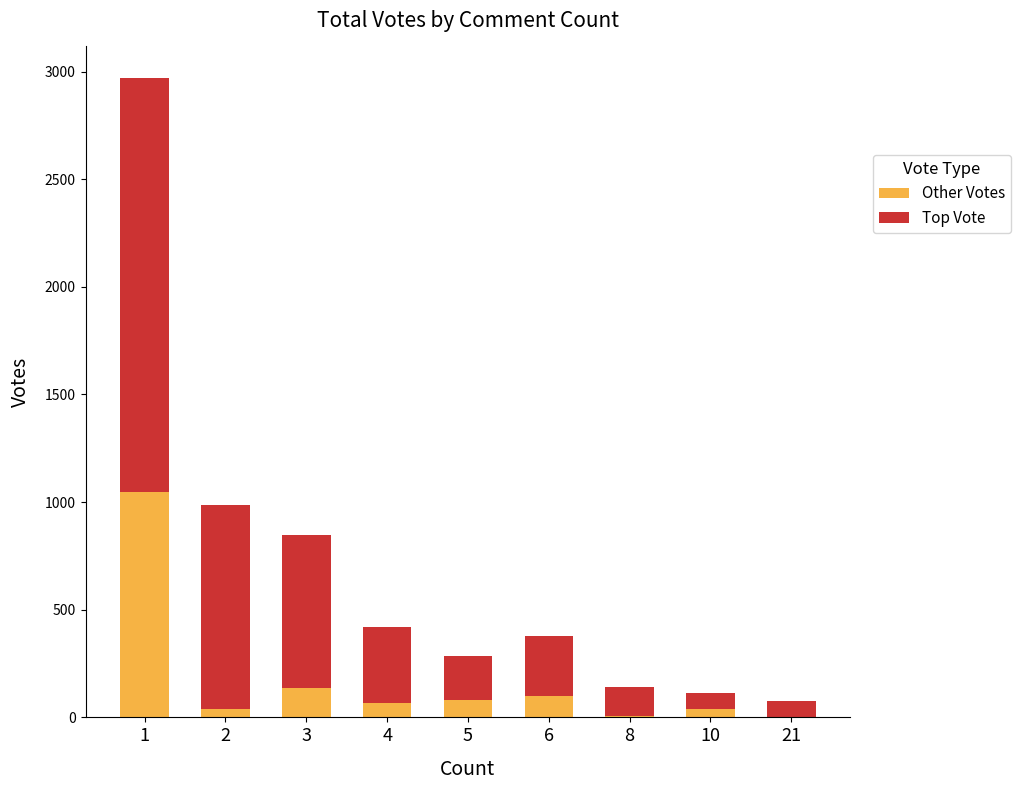

What is the highest value of the Other Votes series?

1048